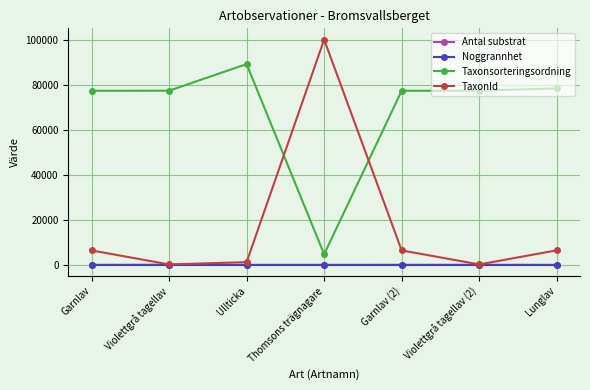

Between Garnlav and Thomsons trägnagare, which series saw the biggest shift?

TaxonId